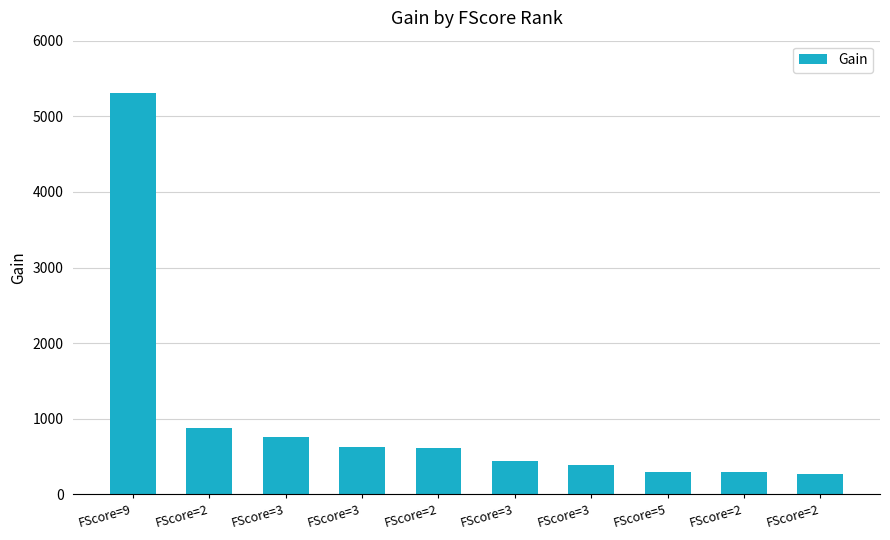

Rank the categories by value from lowest to highest.

FScore=2, FScore=2, FScore=5, FScore=3, FScore=3, FScore=2, FScore=3, FScore=3, FScore=2, FScore=9